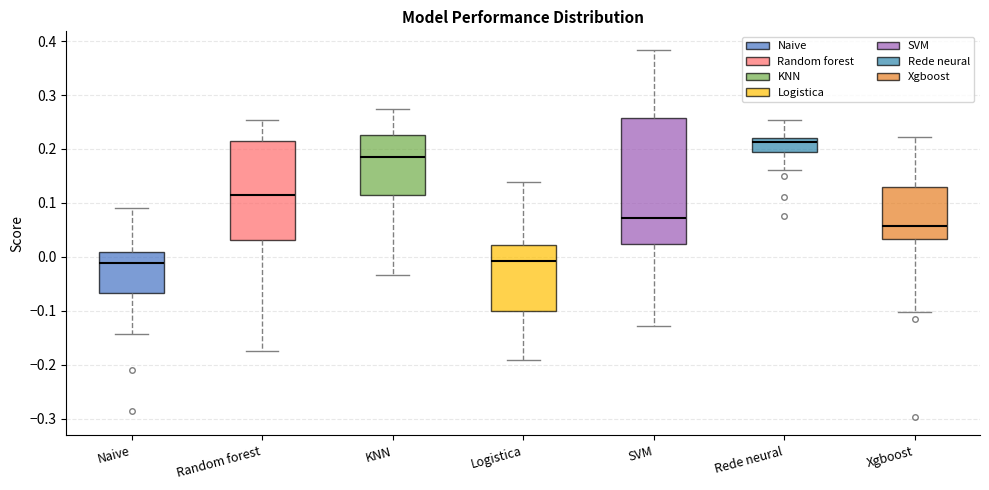

Reading left to right, transcribe this box plot: for each box, give where its median line is, the range the box spans, and where its two whiskers end, as read against the y-axis. The values are not printed on the chart, so give them approximately, as read against the axis.

Naive: median -0.01, box -0.07 to 0.01, whiskers -0.14 to 0.09
Random forest: median 0.12, box 0.03 to 0.22, whiskers -0.17 to 0.25
KNN: median 0.19, box 0.11 to 0.23, whiskers -0.03 to 0.27
Logistica: median -0.01, box -0.10 to 0.02, whiskers -0.19 to 0.14
SVM: median 0.07, box 0.02 to 0.26, whiskers -0.13 to 0.38
Rede neural: median 0.21, box 0.19 to 0.22, whiskers 0.16 to 0.25
Xgboost: median 0.06, box 0.03 to 0.13, whiskers -0.10 to 0.22